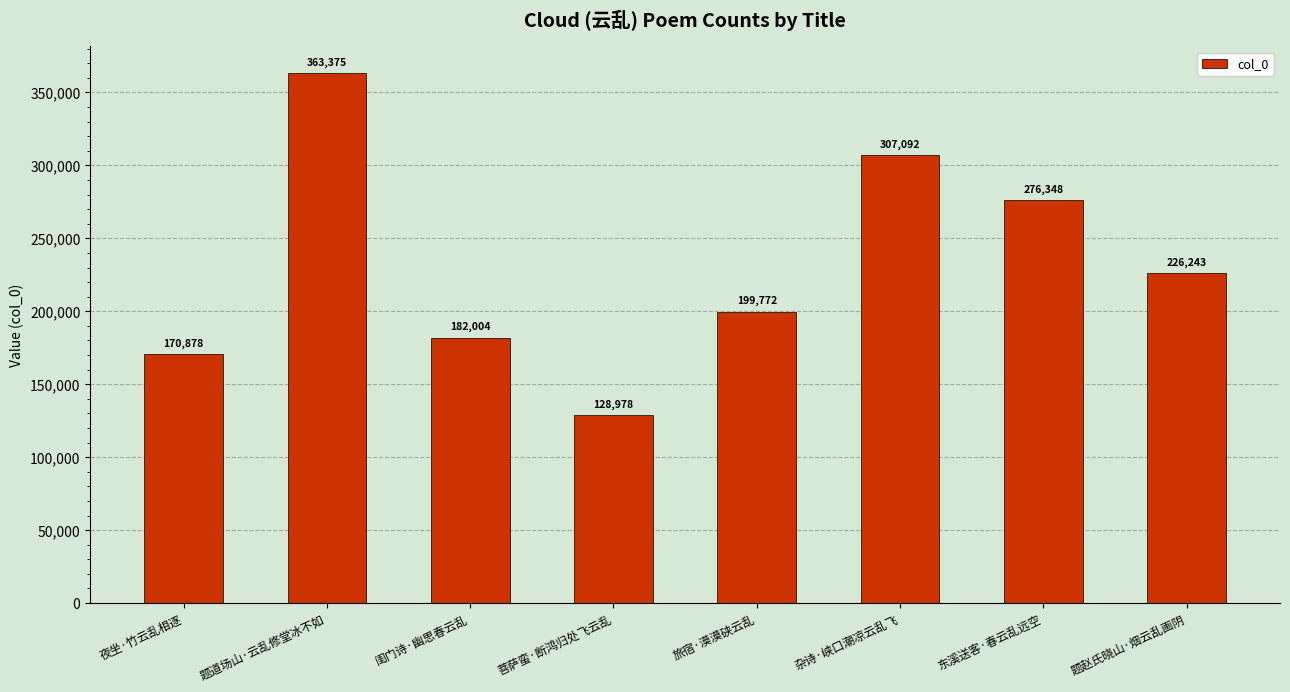

The value at 夜坐·竹云乱相逐 is 170878. True or false?

True